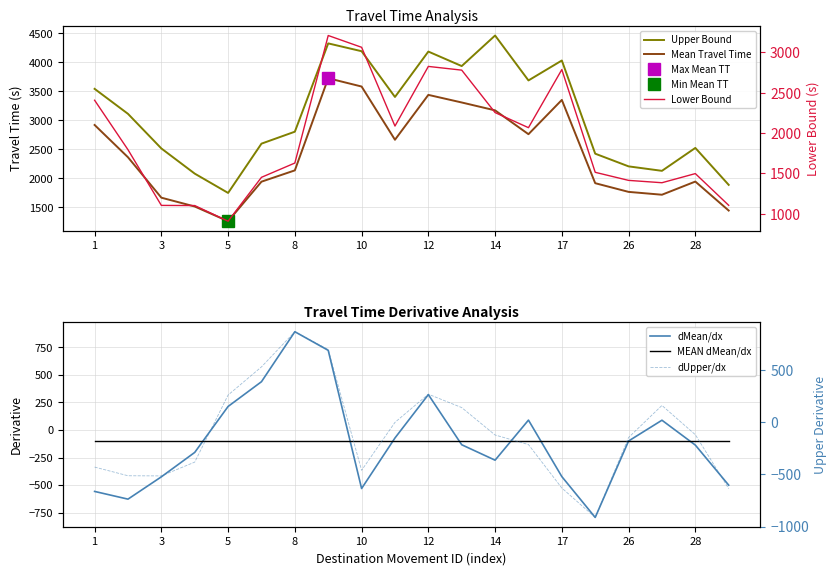

How many interior local valleys does the dUpper/dx series have?

3